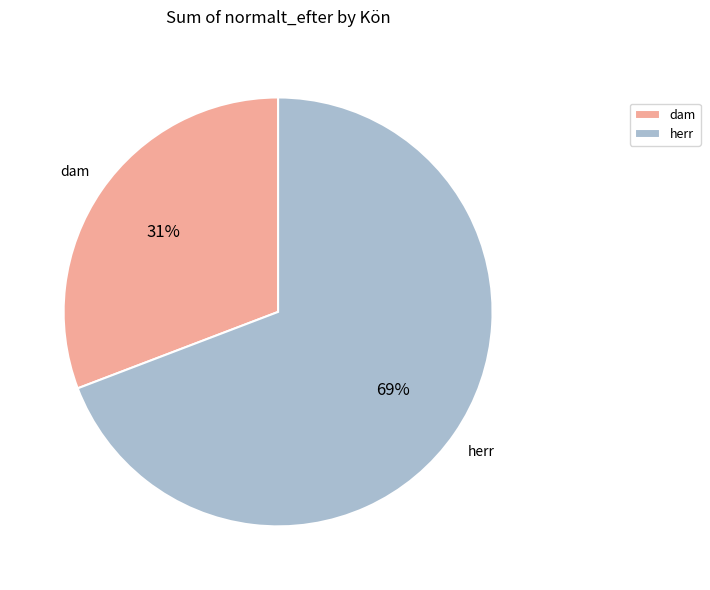

Count the number of slices in the pie.

2